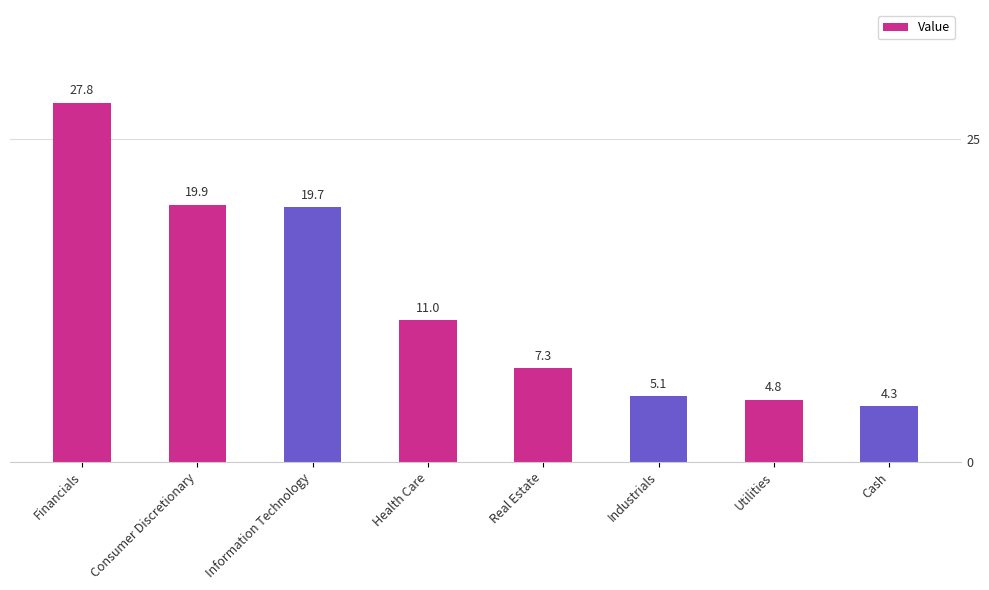

Reading right to left, list all the values displayed in this chart.

4.3	4.8	5.1	7.3	11.0	19.7	19.9	27.8